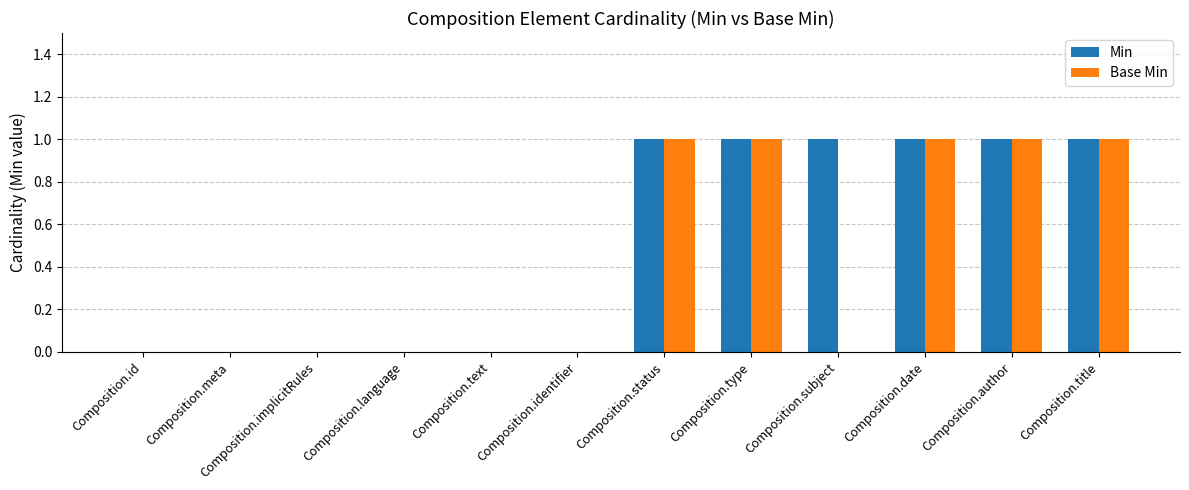

Count the number of categories in the chart.

12